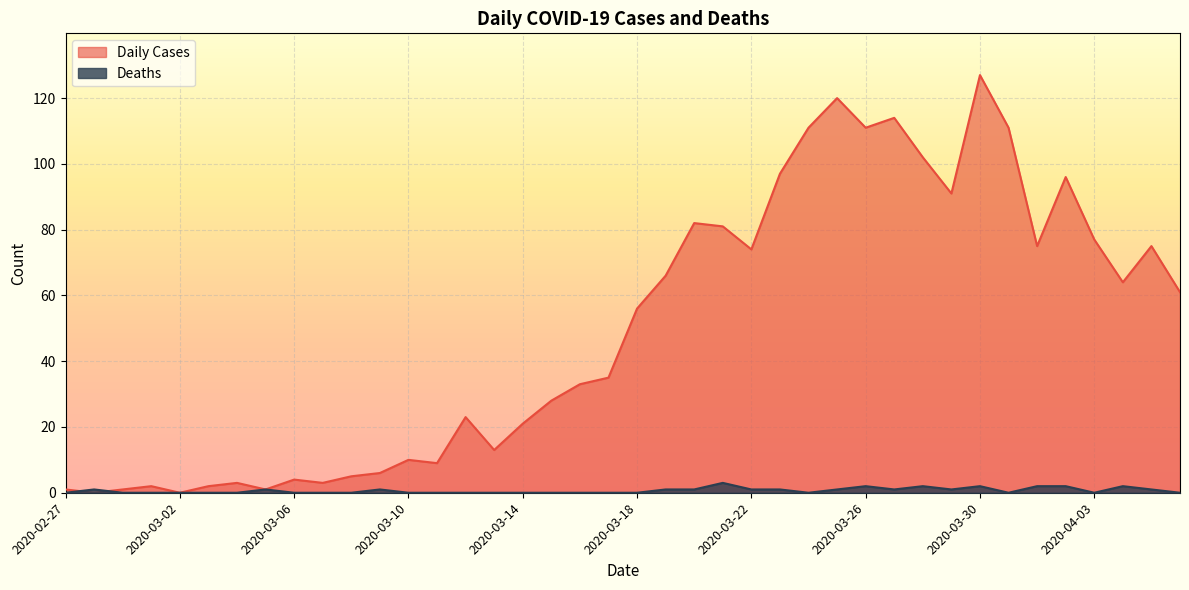

Rank the series by their average value, from highest to lowest.

Daily Cases, Deaths